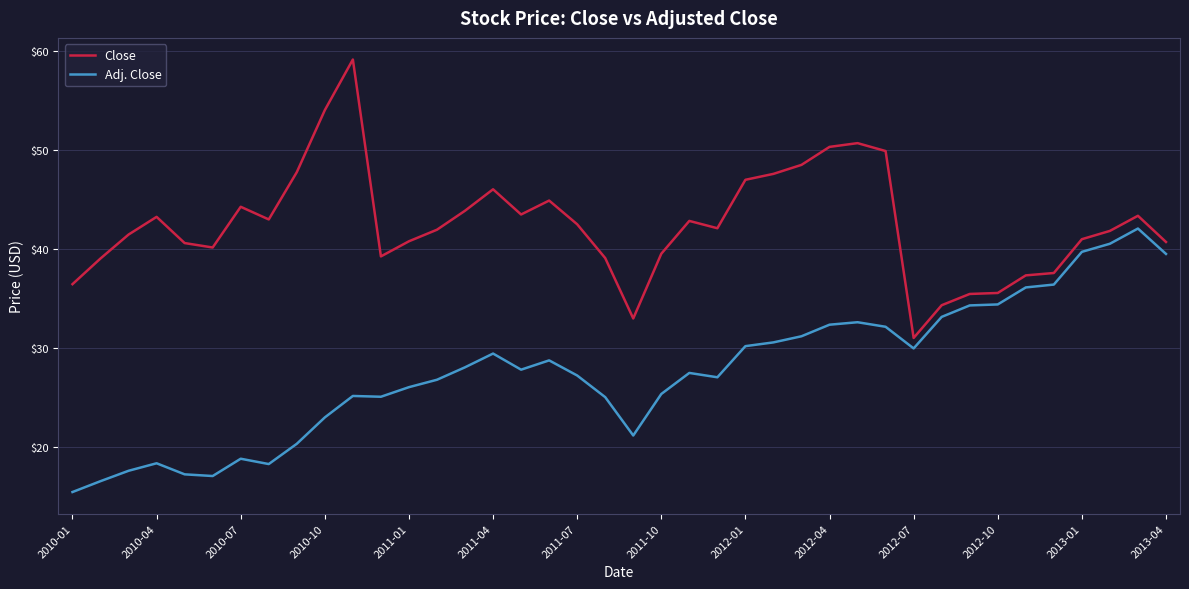

How many lines are shown in the chart?

2